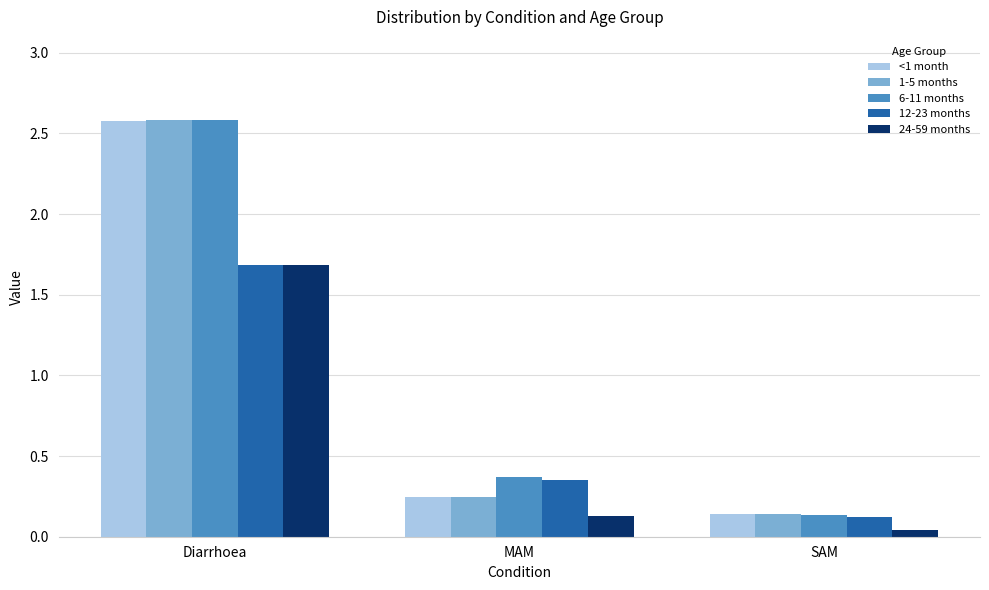

What are all the series names shown in the legend?

<1 month, 1-5 months, 6-11 months, 12-23 months, 24-59 months